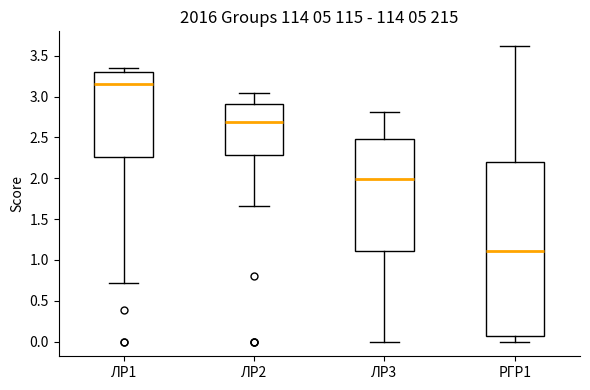

Where is the lower edge of the box for РГР1 on the y-axis? The values are not printed on the chart, so give them approximately, as read against the axis.

0.05